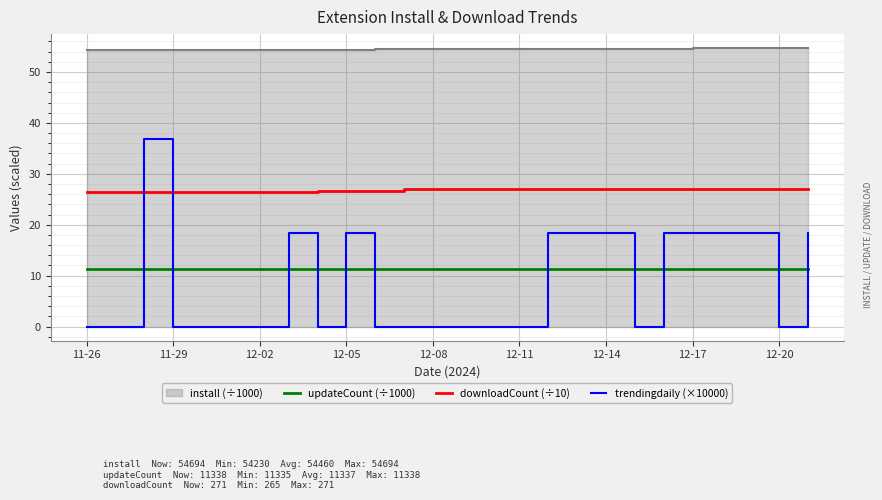

True or false: updateCount (÷1000) has a value of 11.3 at 12-20.

True